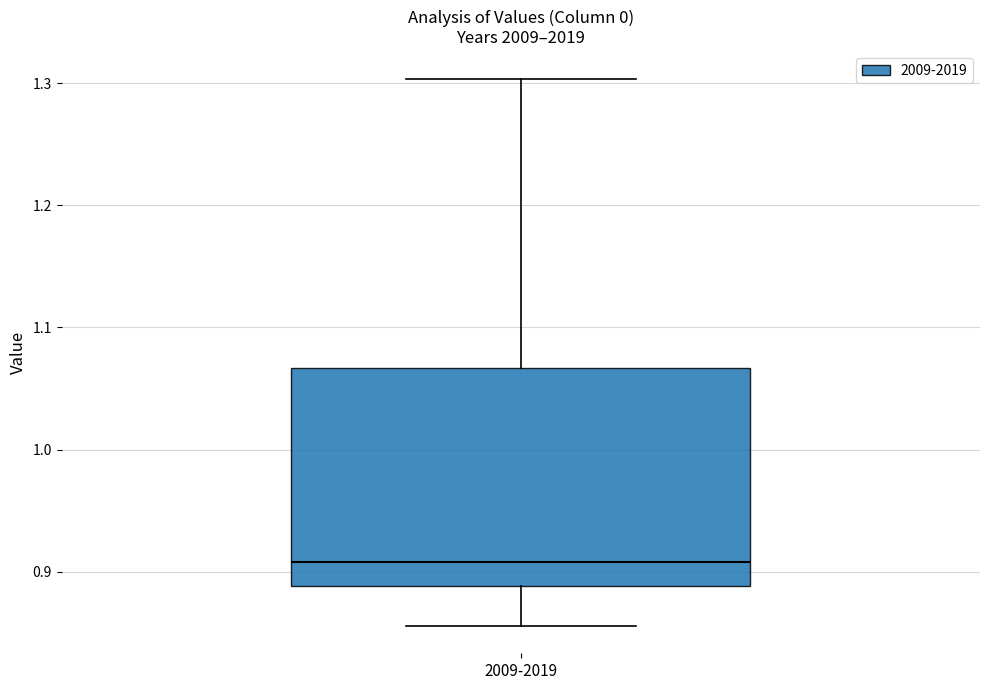

Transcribe this box plot: give where the median line is, the range the box spans, and where the two whiskers end, as read against the y-axis. The values are not printed on the chart, so give them approximately, as read against the axis.

median 0.91, box 0.89 to 1.07, whiskers 0.86 to 1.30